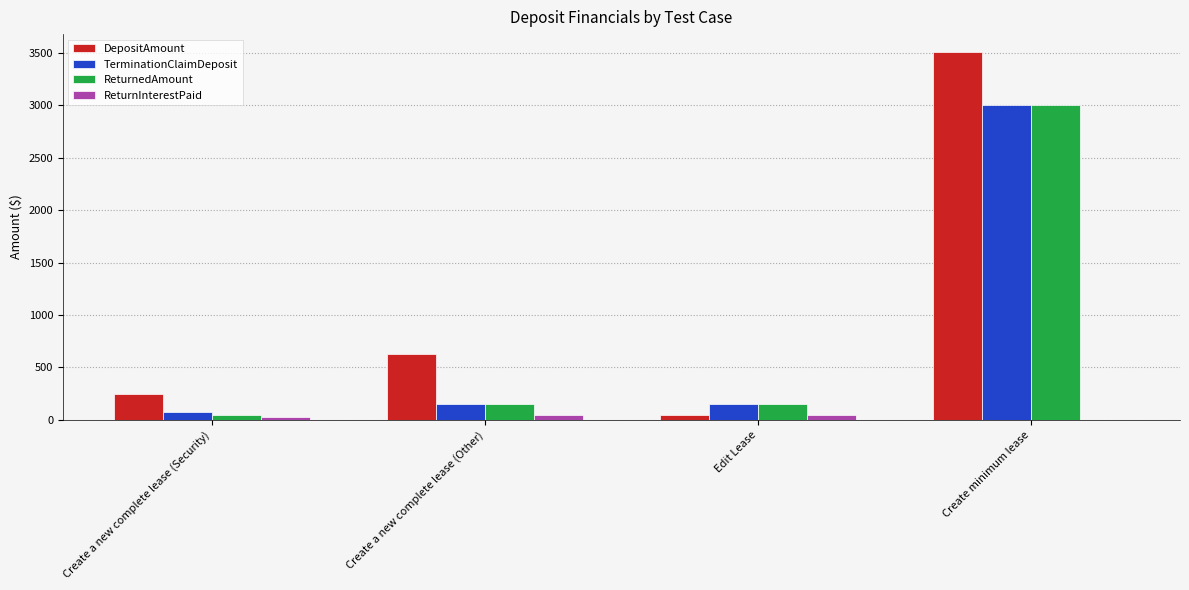

Which category has the highest value in the DepositAmount series?

Create minimum lease